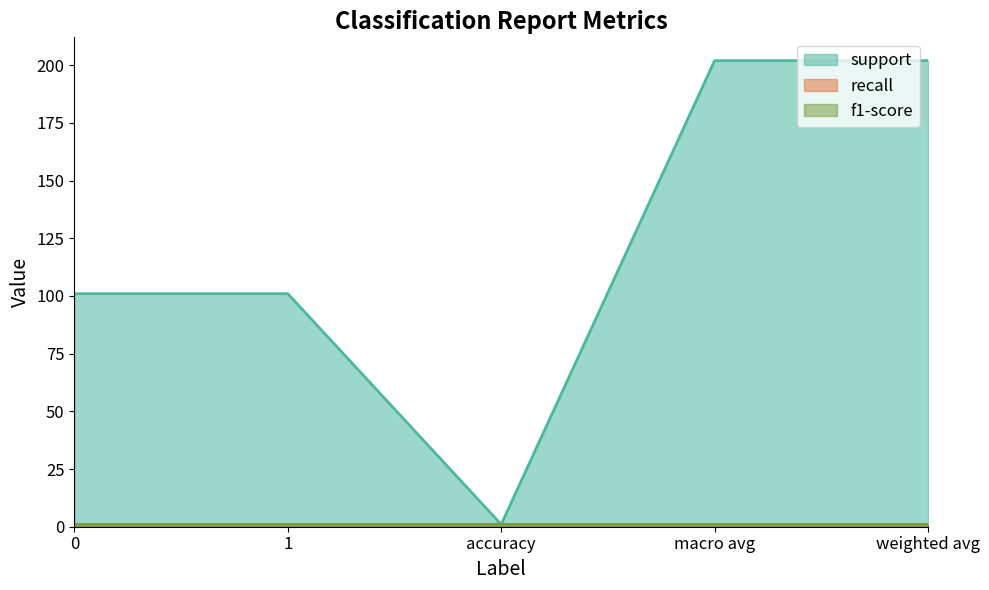

What is the label of the 5th point from the left?

weighted avg